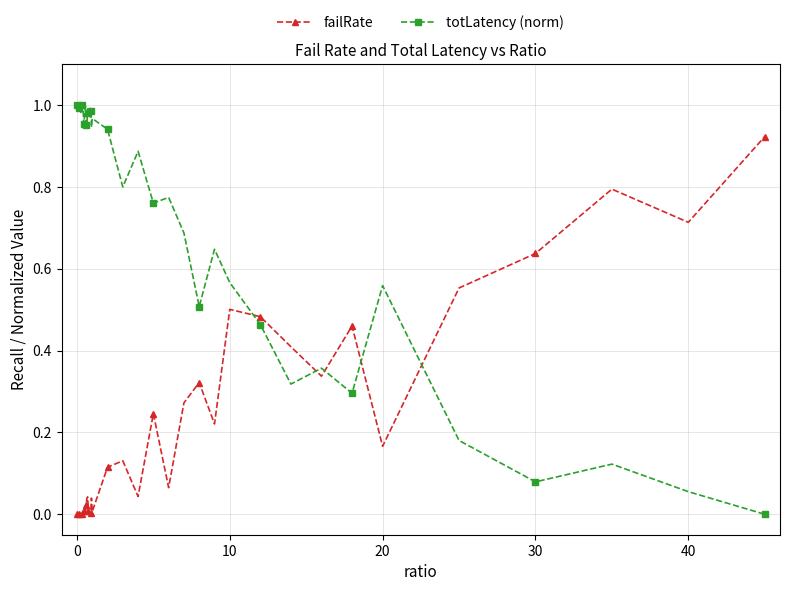

How many times do totLatency (norm) and failRate cross each other?

5